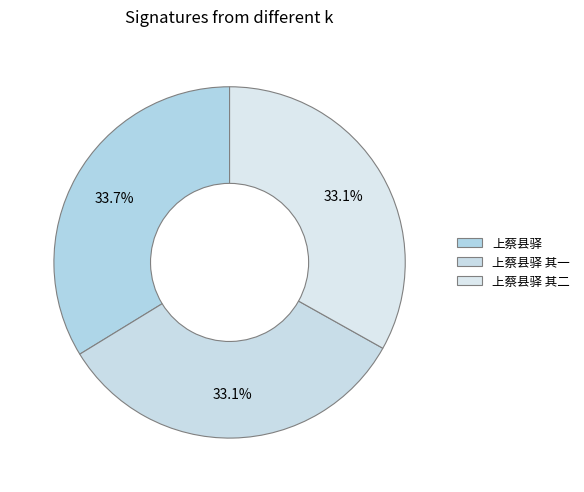

What is the change in value from 上蔡县驿 to 上蔡县驿 其一?

-22755